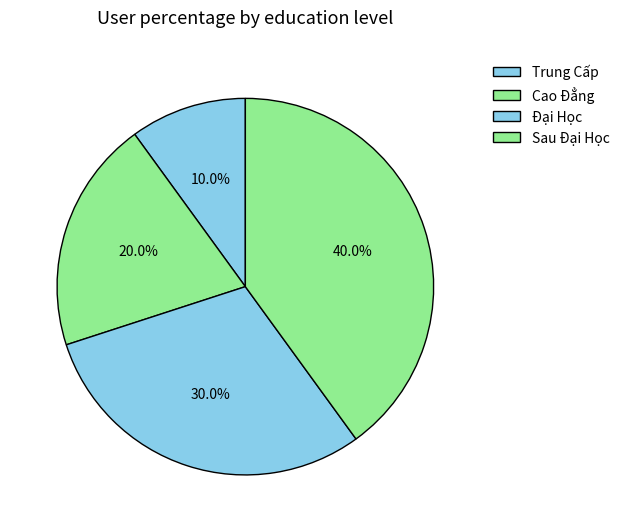

To the nearest percent, what portion does Đại Học represent?

30%